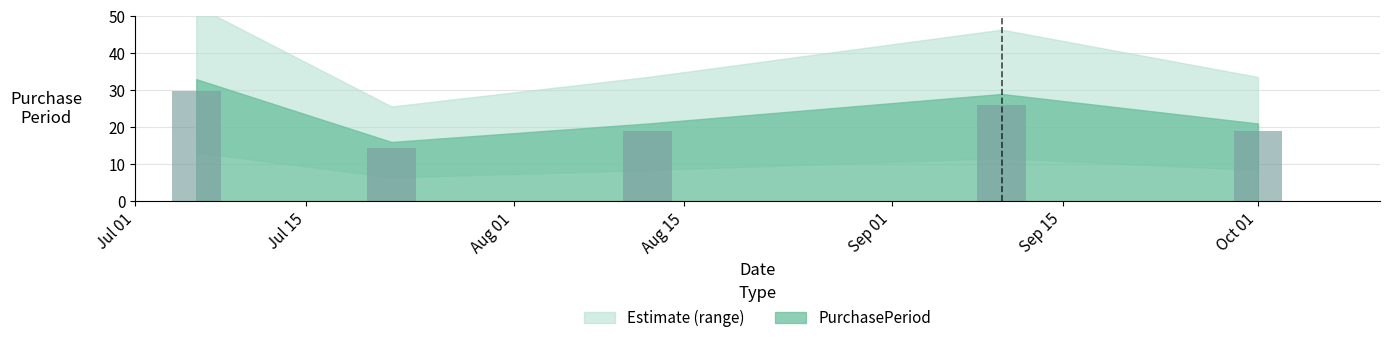

What is the difference between the second highest and second lowest values?

8